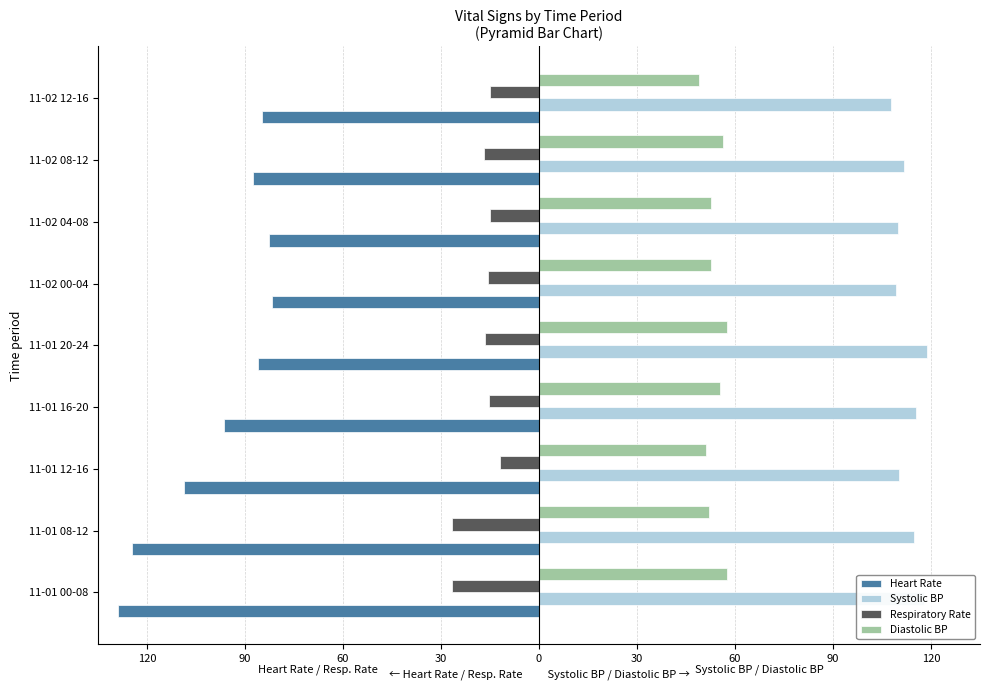

What are all the series names shown in the legend?

Heart Rate, Systolic BP, Respiratory Rate, Diastolic BP